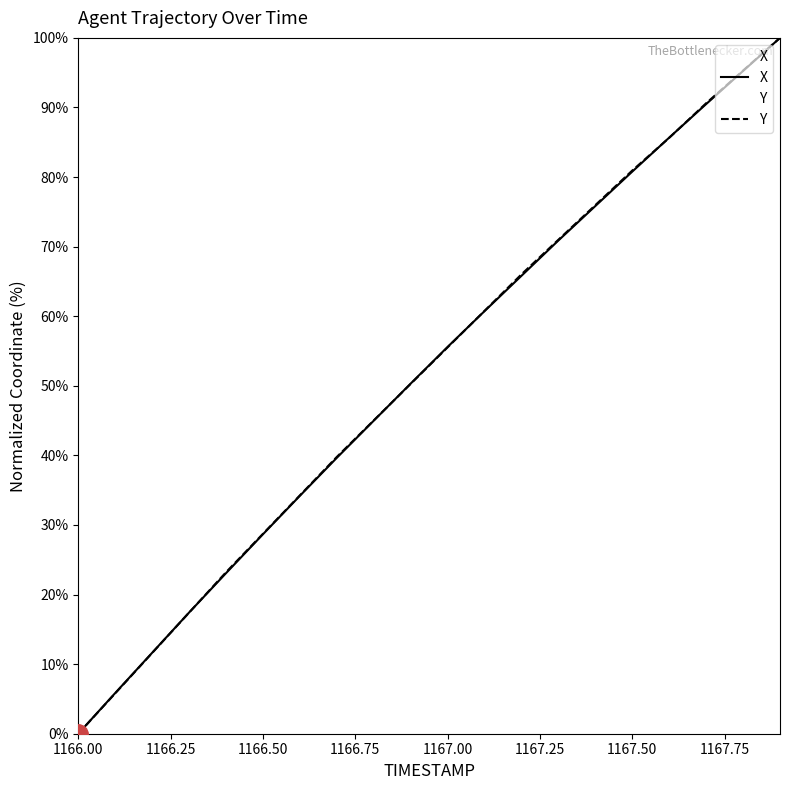

What is the label of the 15th point from the left?

1167.4